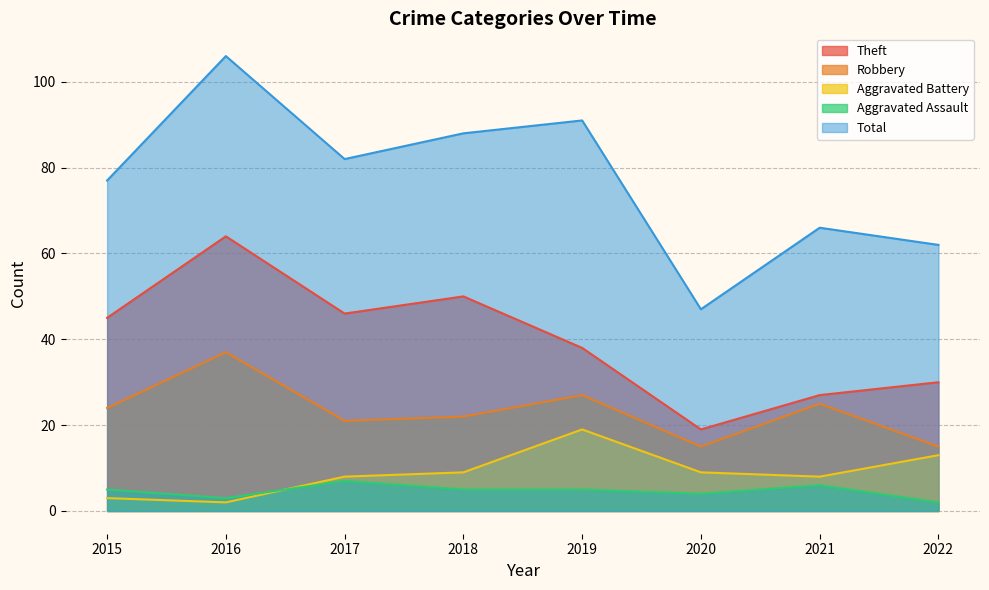

What is the value of the Aggravated Battery point at the 3rd from the left?

8